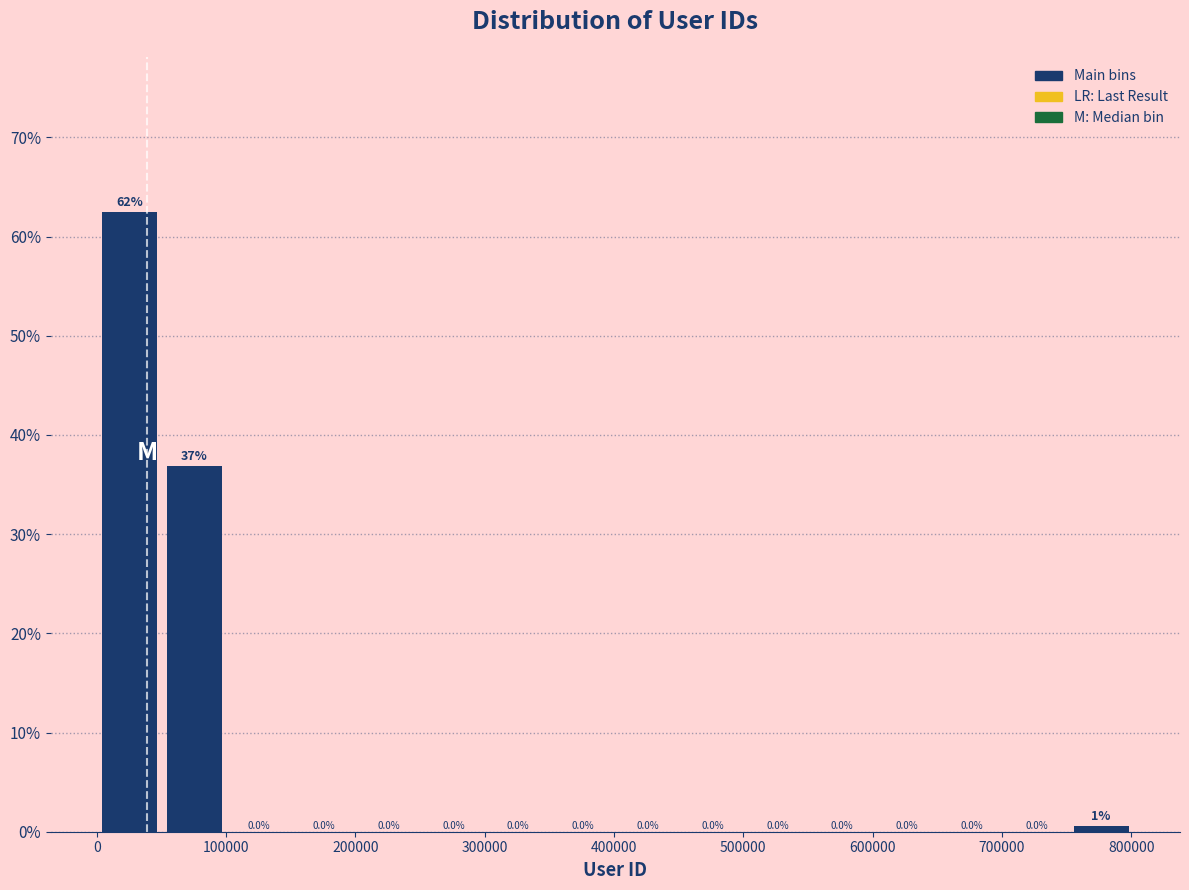

Over which range of the x-axis is the bar tallest?

0 to 50000